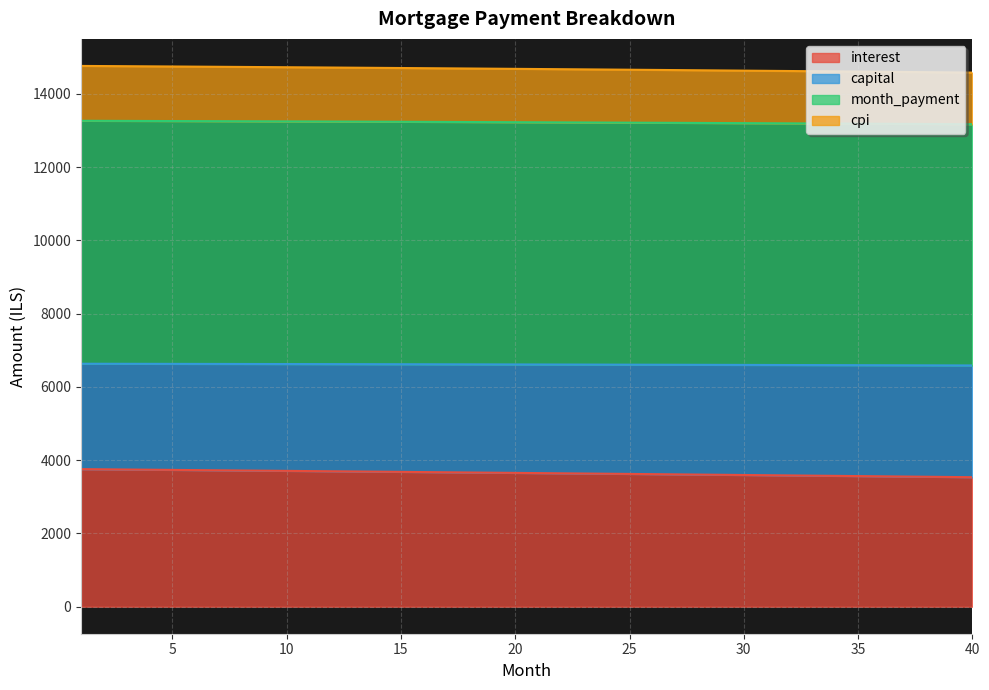

At how many categories does at least one series exceed 10661?

40